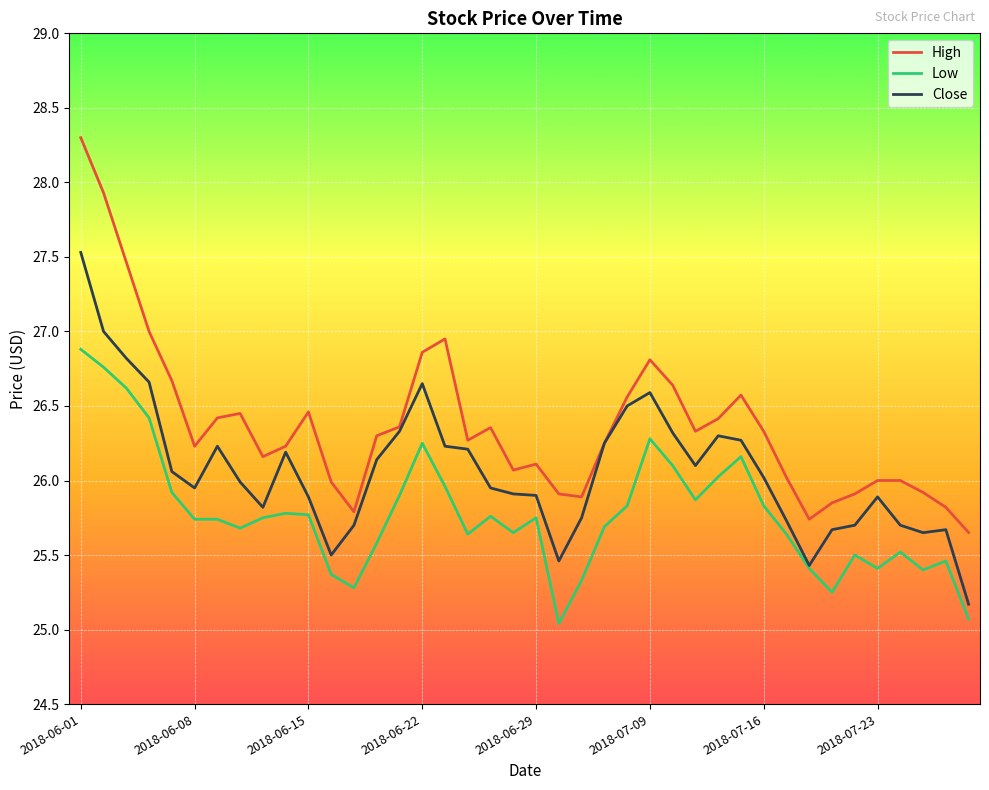

True or false: High and Low intersect in this chart.

False